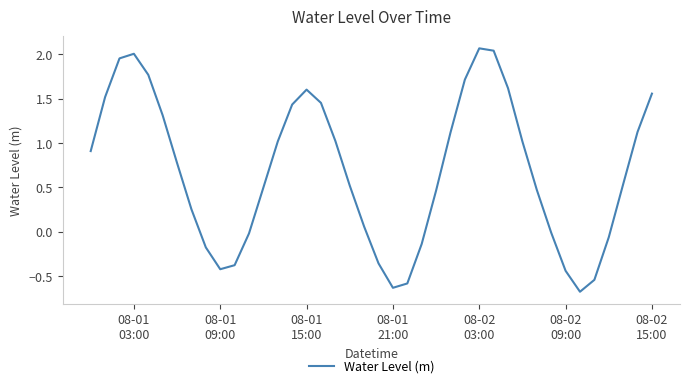

What is the minimum value shown in the chart?

-0.7